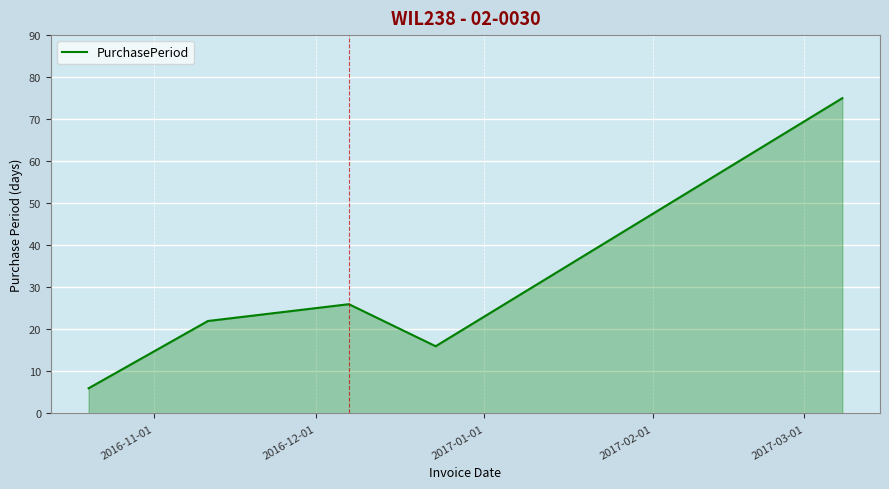

How many values are below 22?

2